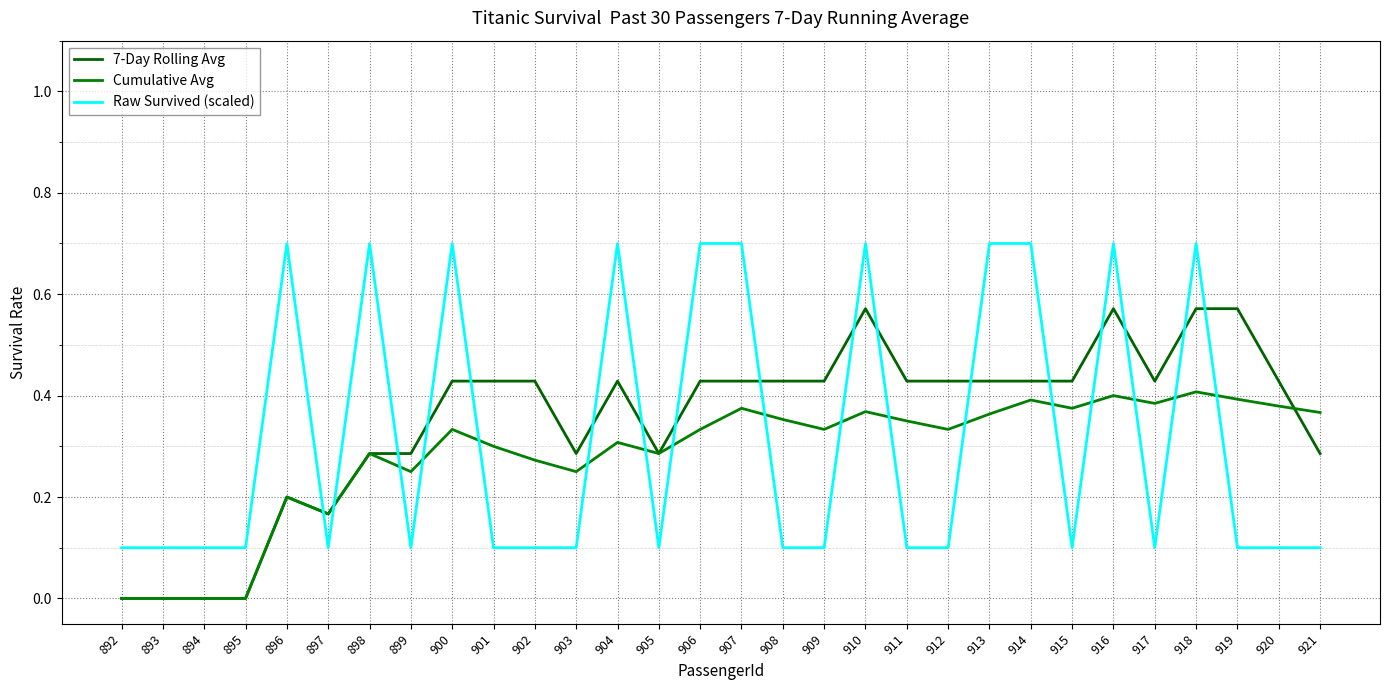

At which category does Cumulative Avg reach its first local peak?

896